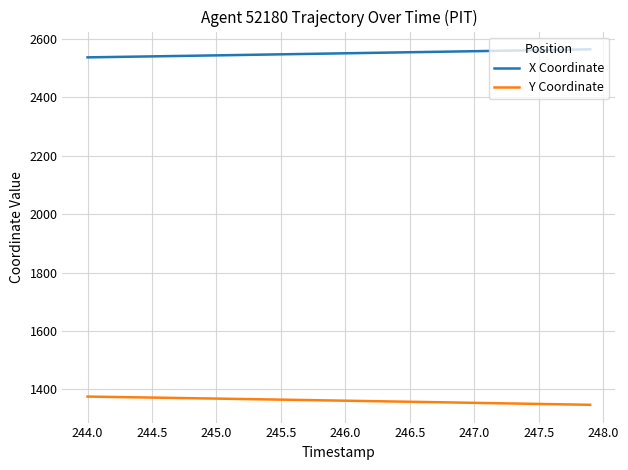

Rank the series by their maximum value, from highest to lowest.

X Coordinate, Y Coordinate